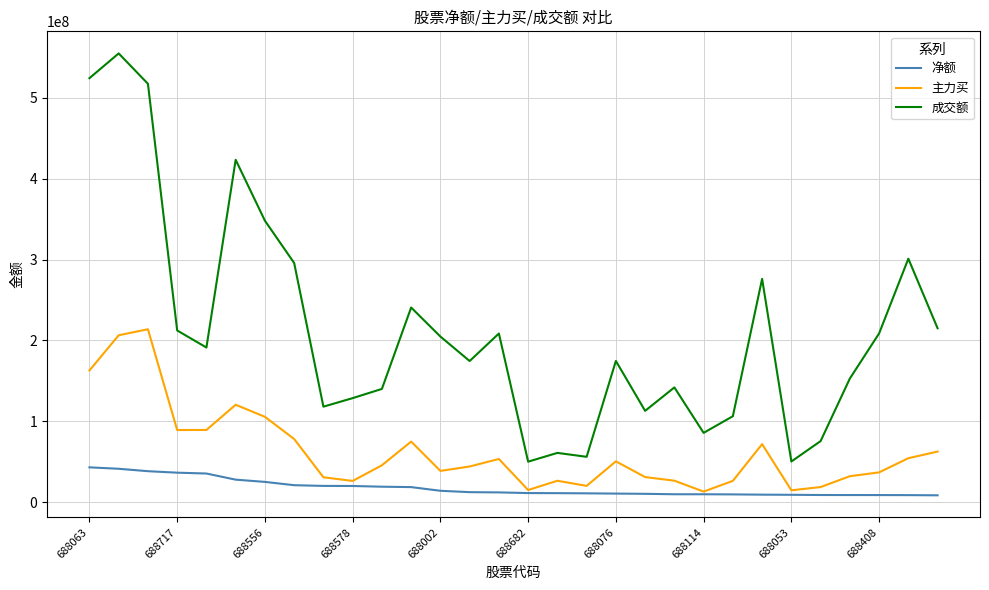

True or false: 净额 and 成交额 intersect in this chart.

False